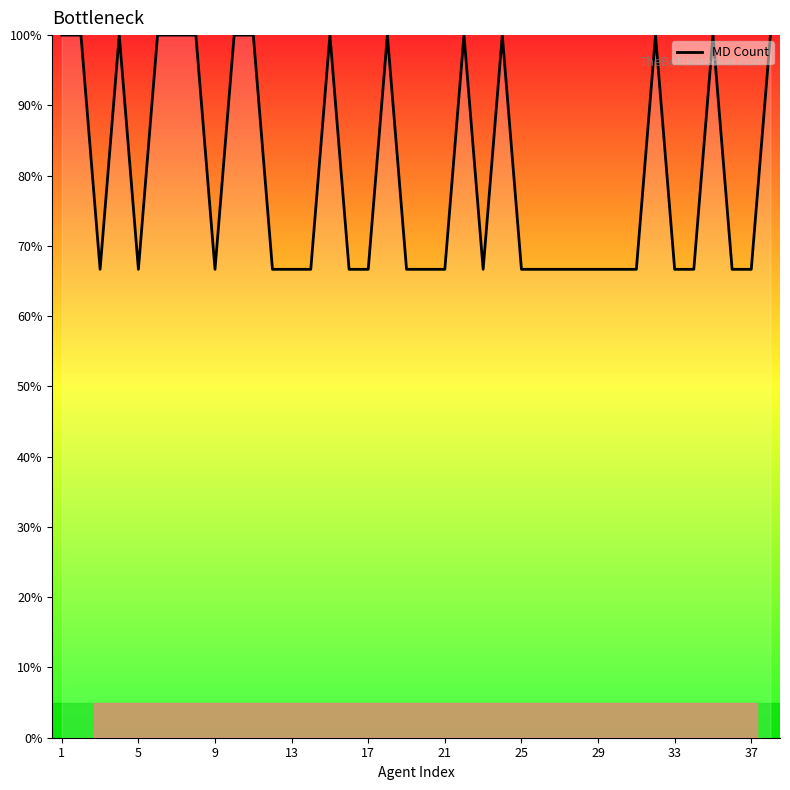

Does the chart display data point markers on the line(s)?

No